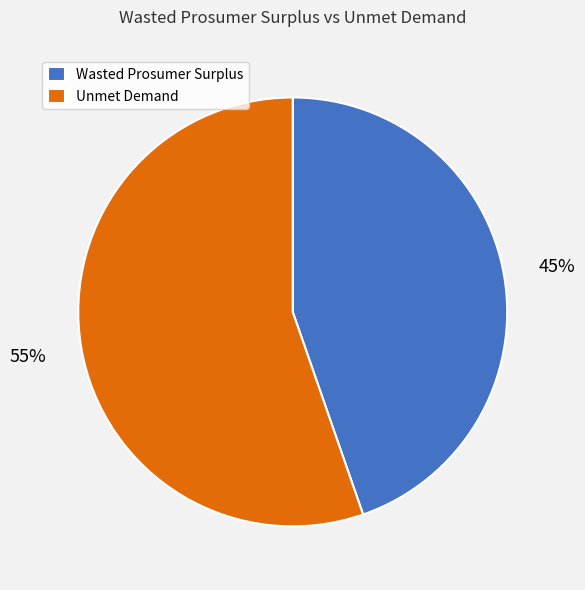

Rank the categories by value from lowest to highest.

Wasted Prosumer Surplus, Unmet Demand